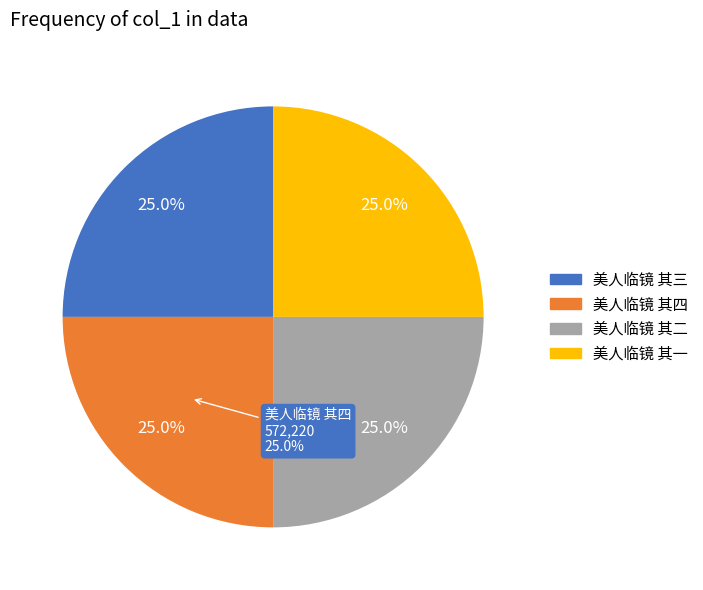

What is the change in value from 美人临镜 其四 to 美人临镜 其二?

-2